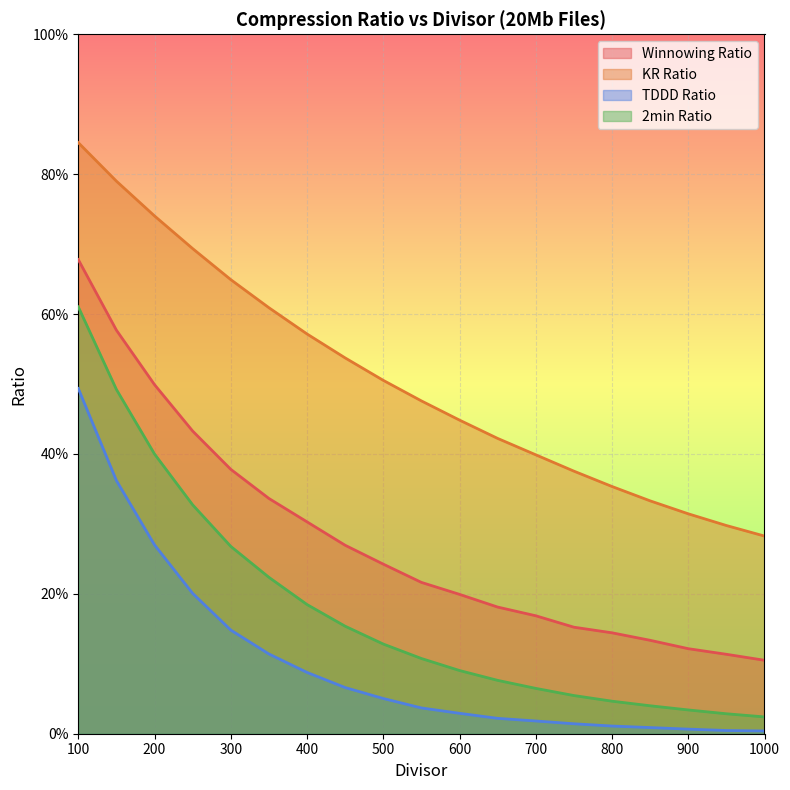

Is the value of 2min Ratio at 1000 greater than the value of TDDD Ratio at 900?

Yes